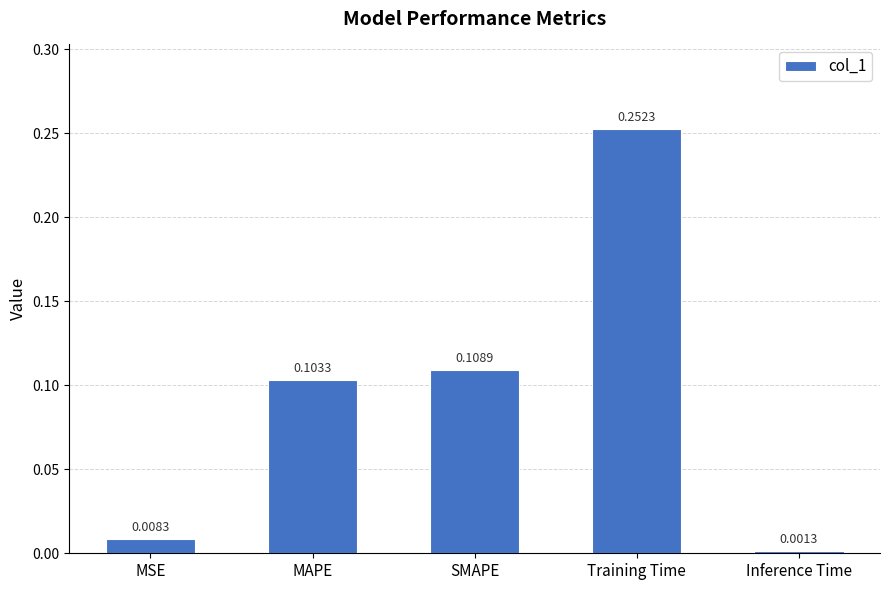

What is the label of the 1st bar from the right?

Inference Time